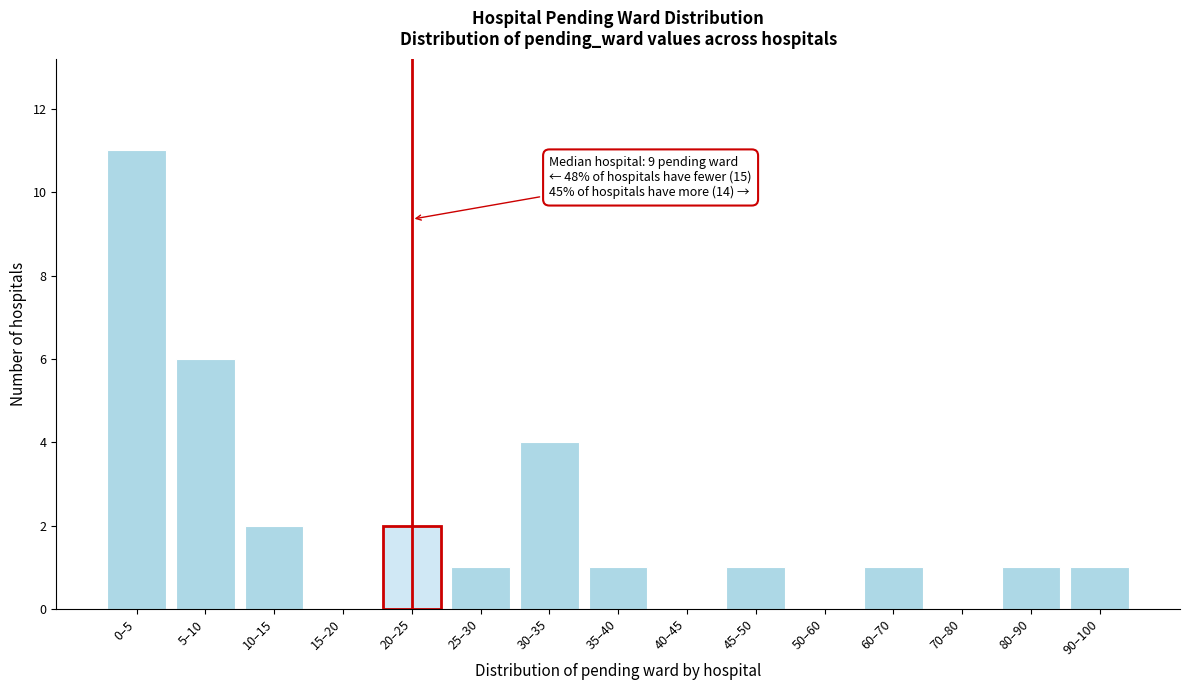

Reading left to right, what are all the values shown in this chart?

0–5=11	5–10=6	10–15=2	15–20=0	20–25=2	25–30=1	30–35=4	35–40=1	40–45=0	45–50=1	50–60=0	60–70=1	70–80=0	80–90=1	90–100=1